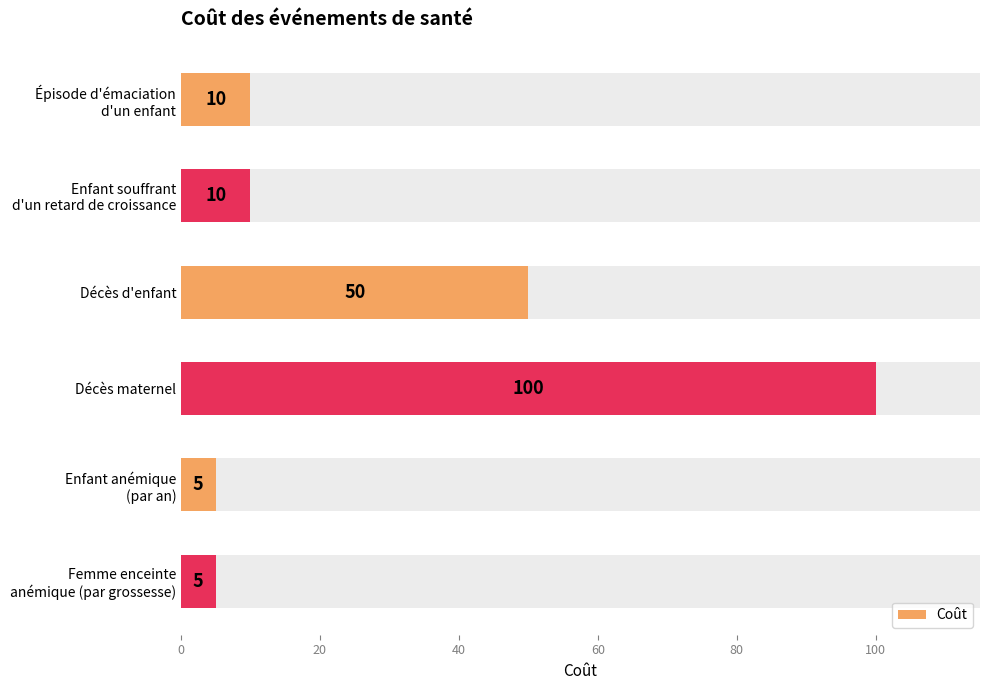

Are the bars horizontal?

Yes